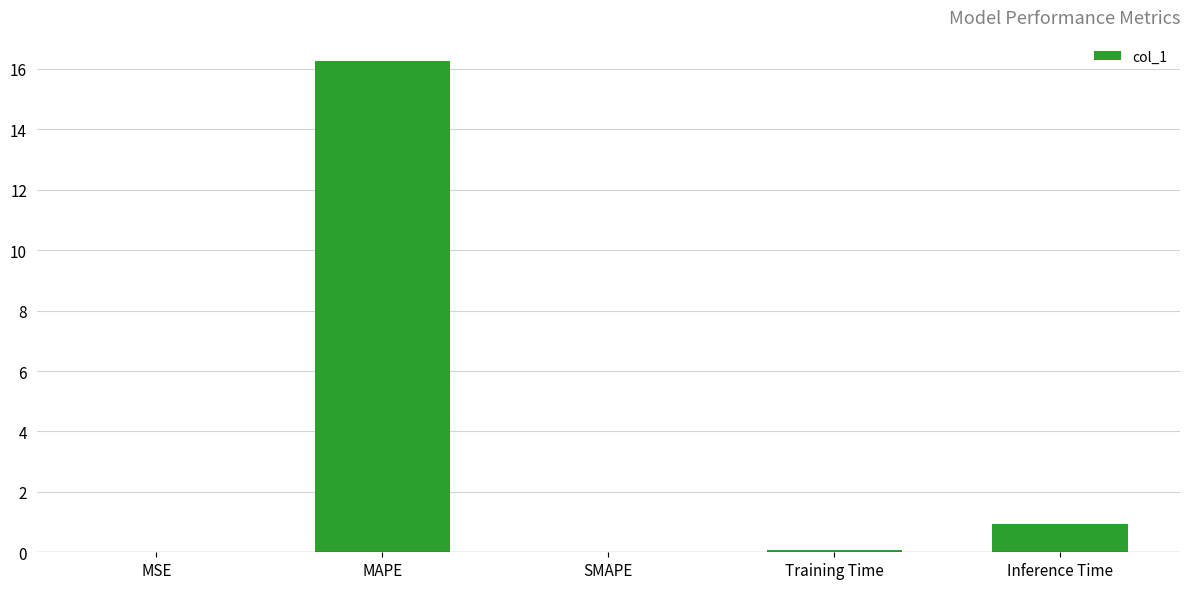

The chart shows a value of -10.7 at SMAPE. True or false?

False